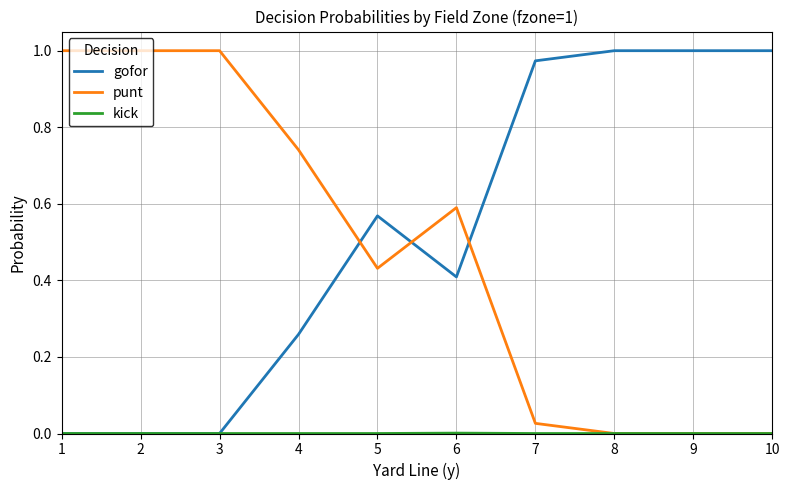

How many times do gofor and punt cross each other?

3